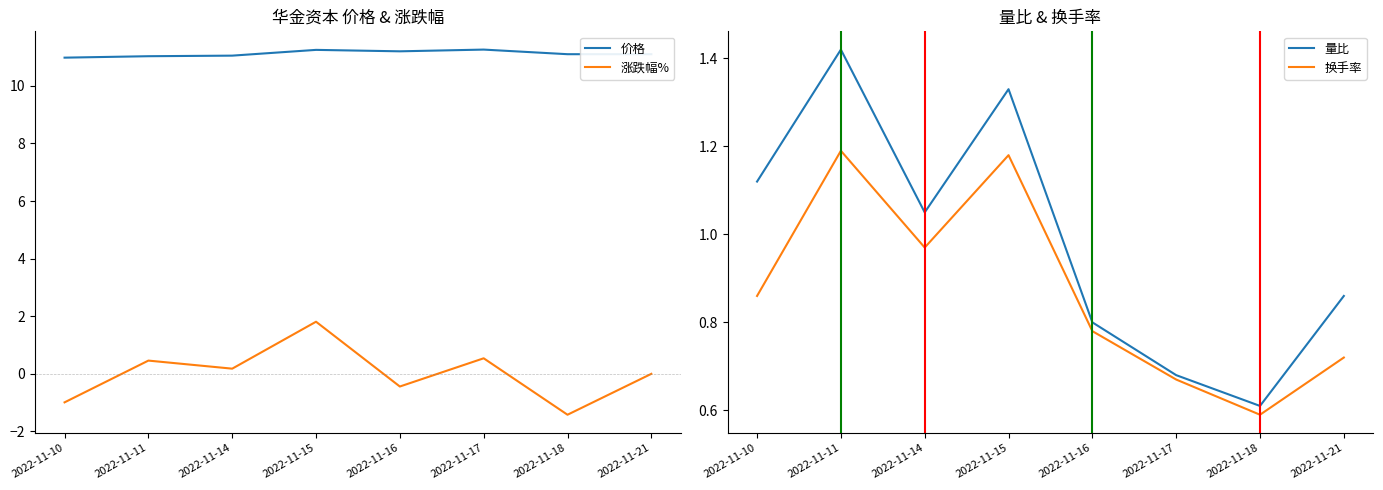

What is the difference between the maximum and second lowest values in the 量比 series?

0.7